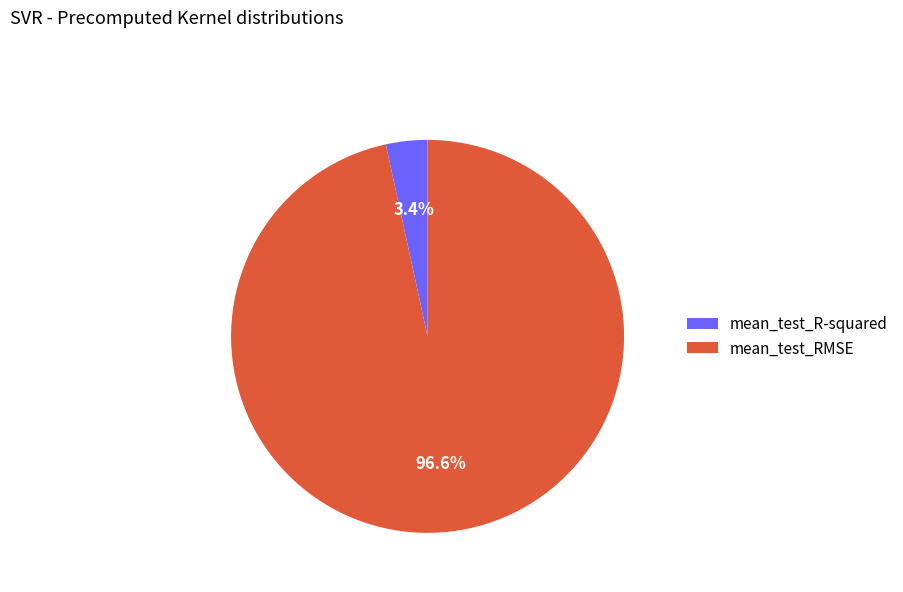

Does mean_test_RMSE represent more than half of the total?

Yes